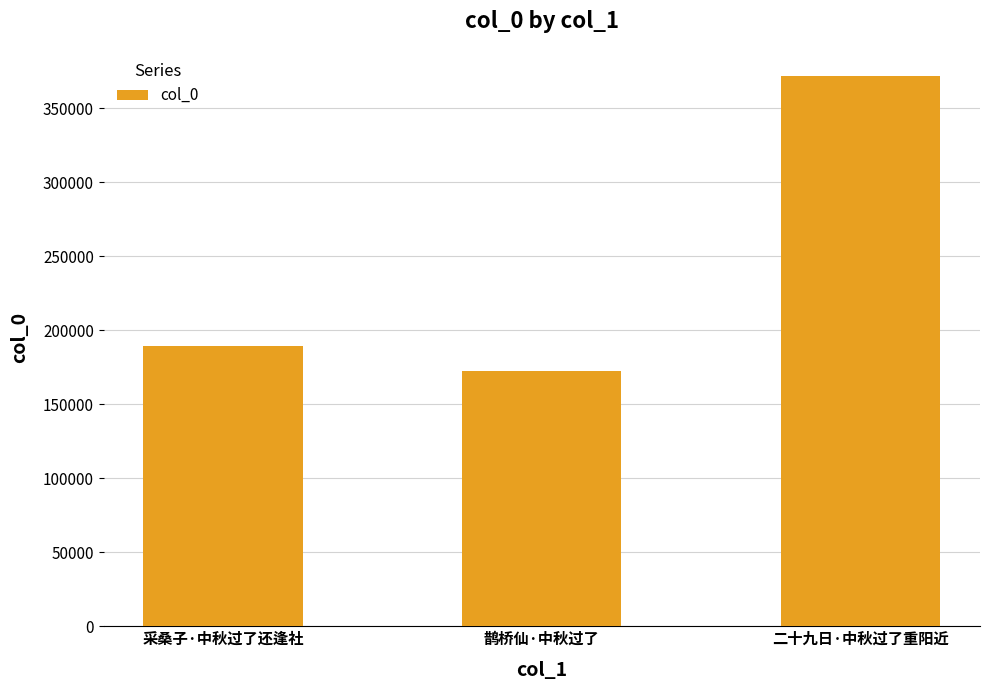

What is the sum of all values?

733132